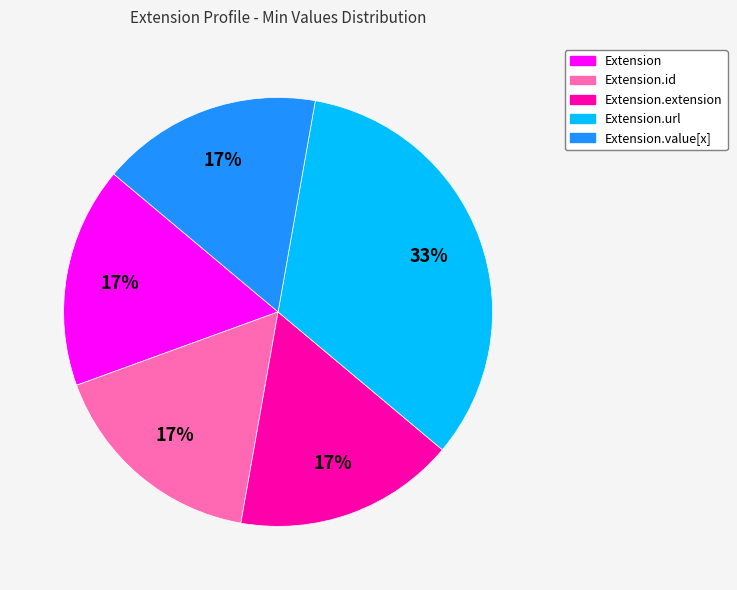

How many slices are in this pie chart?

5